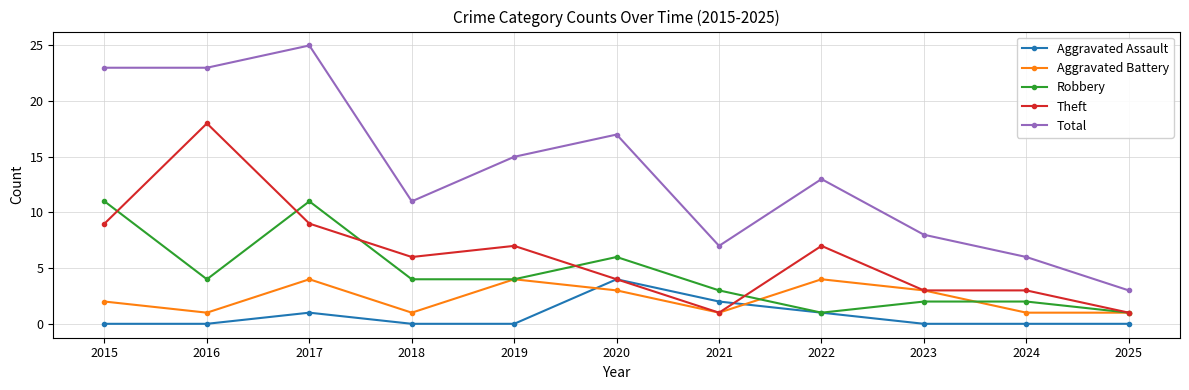

What is the average value of the Aggravated Battery series?

2